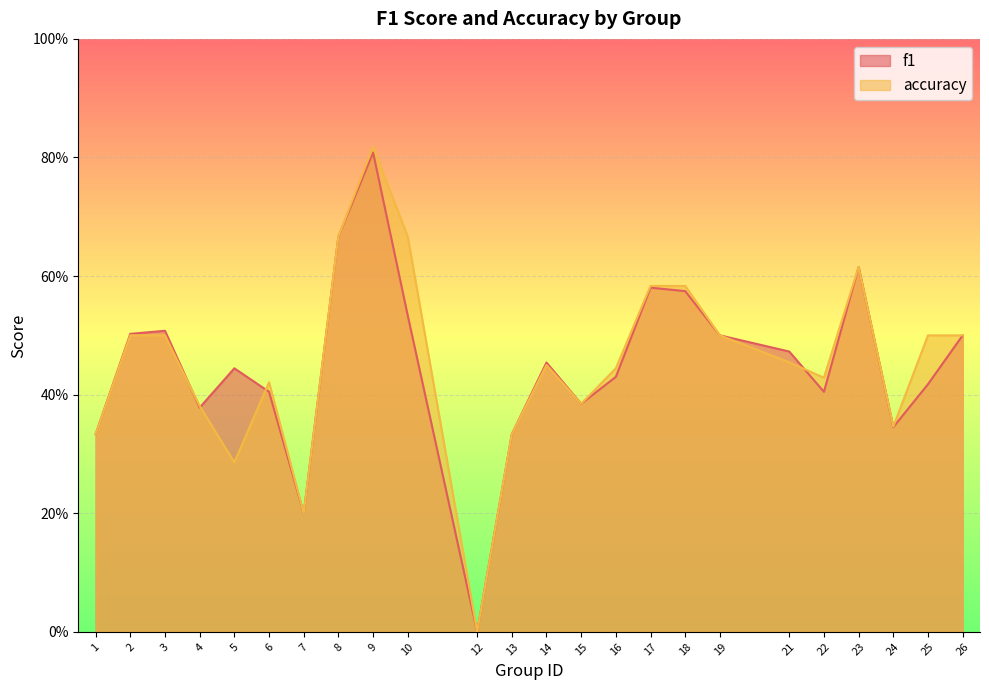

What is the value of the accuracy point at the 18th from the left?

0.5